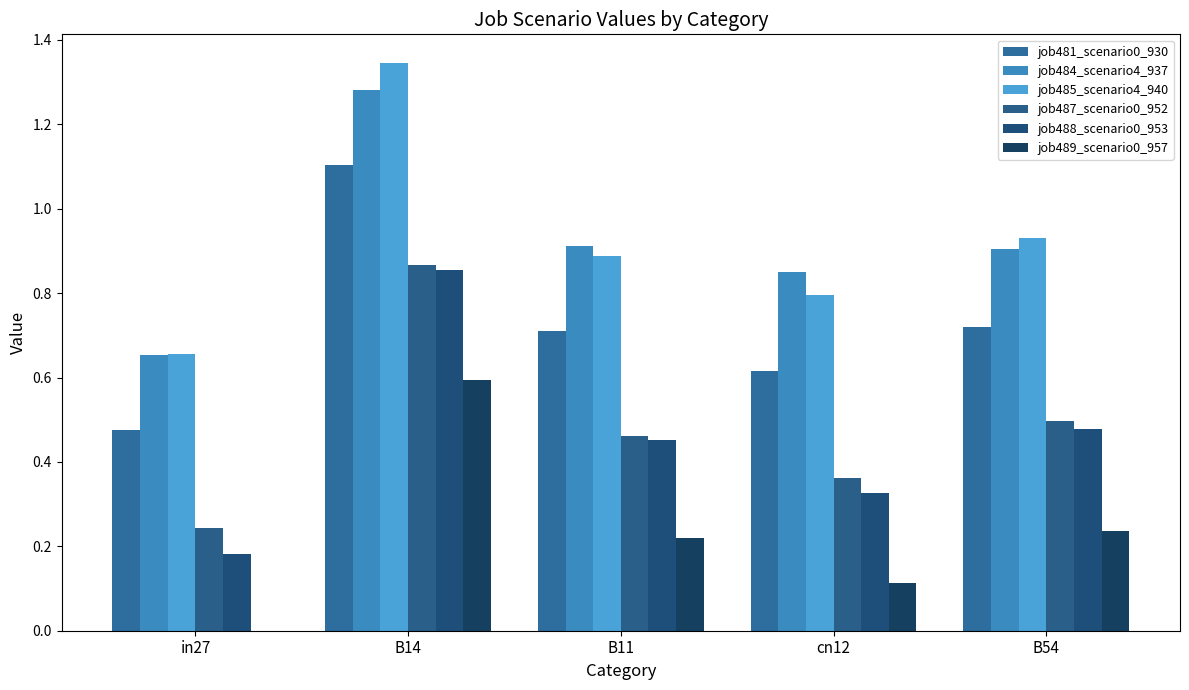

True or false: job489_scenario0_957 has a value of 0.0 at in27.

True